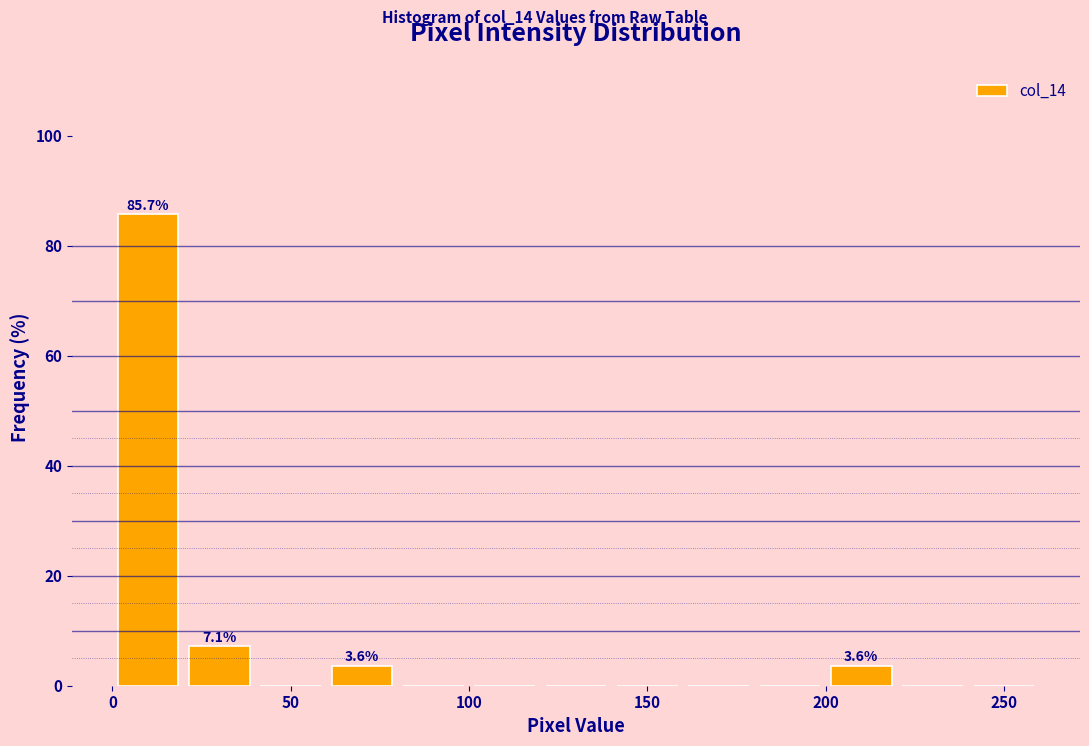

Which range on the x-axis has the tallest bar?

0 to 20